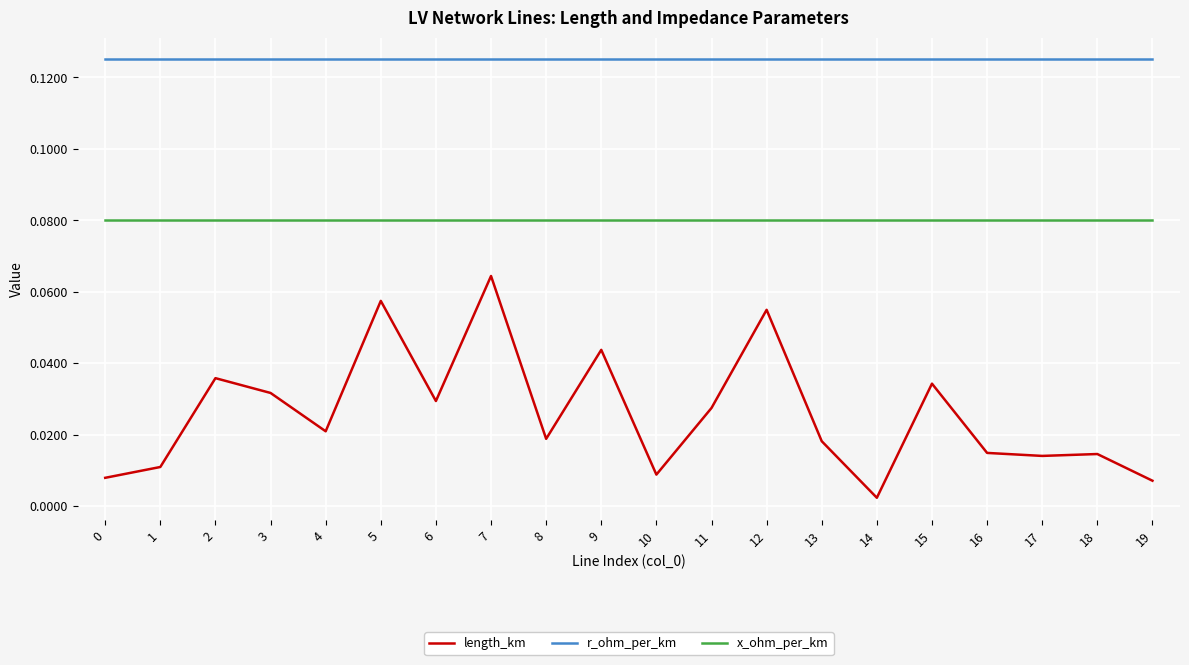

True or false: x_ohm_per_km and r_ohm_per_km intersect in this chart.

False